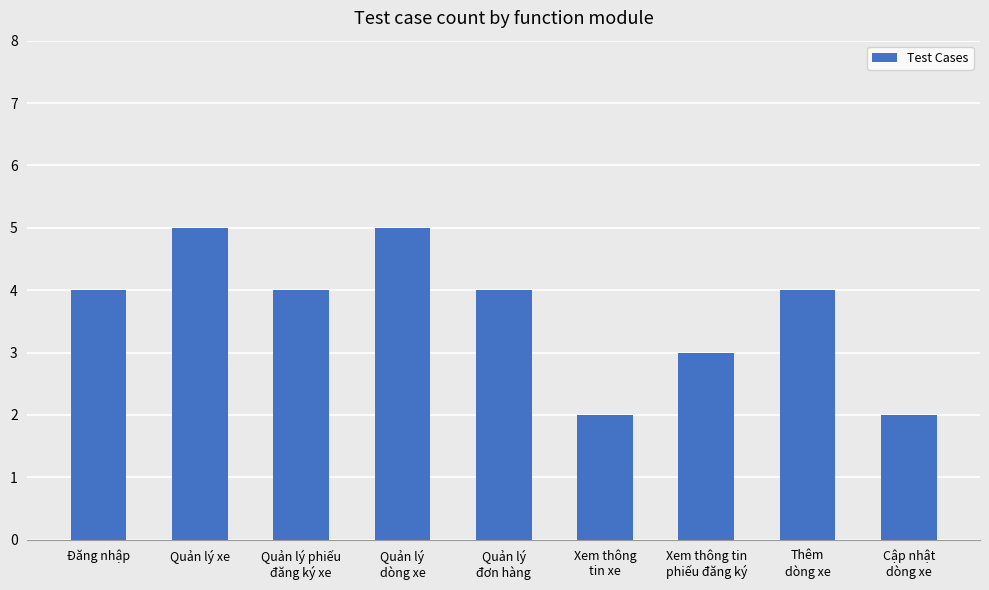

What value does the data have at Đăng nhập?

4